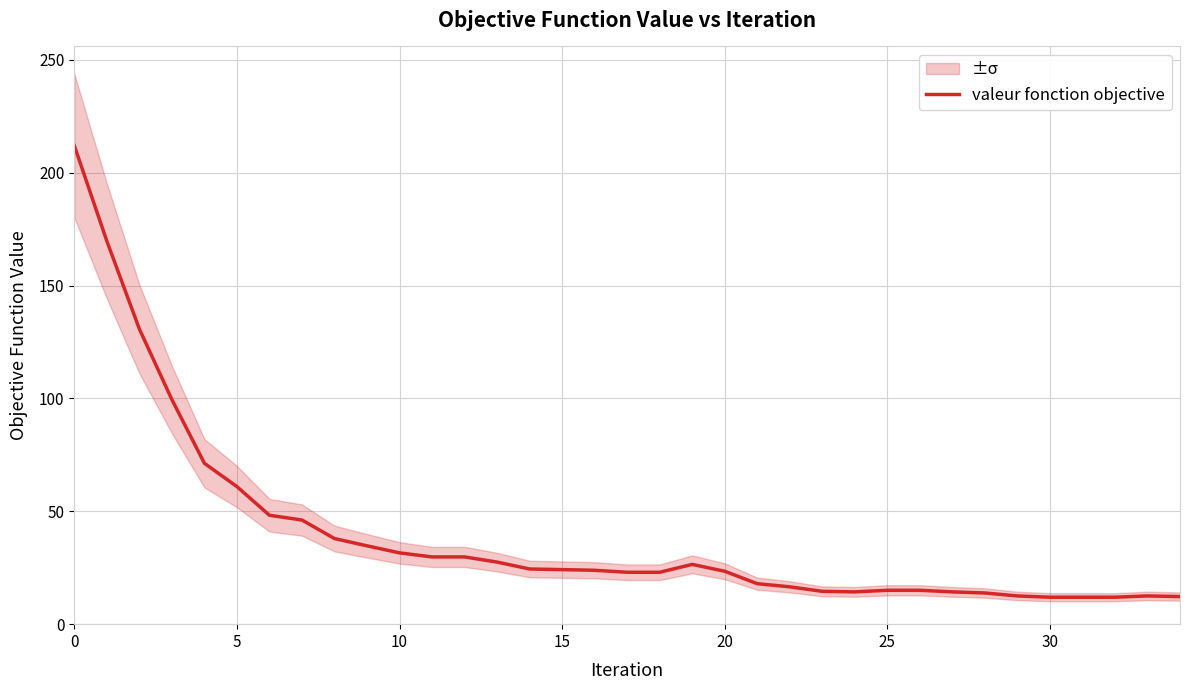

What is the highest value of the valeur fonction objective series?

212.0